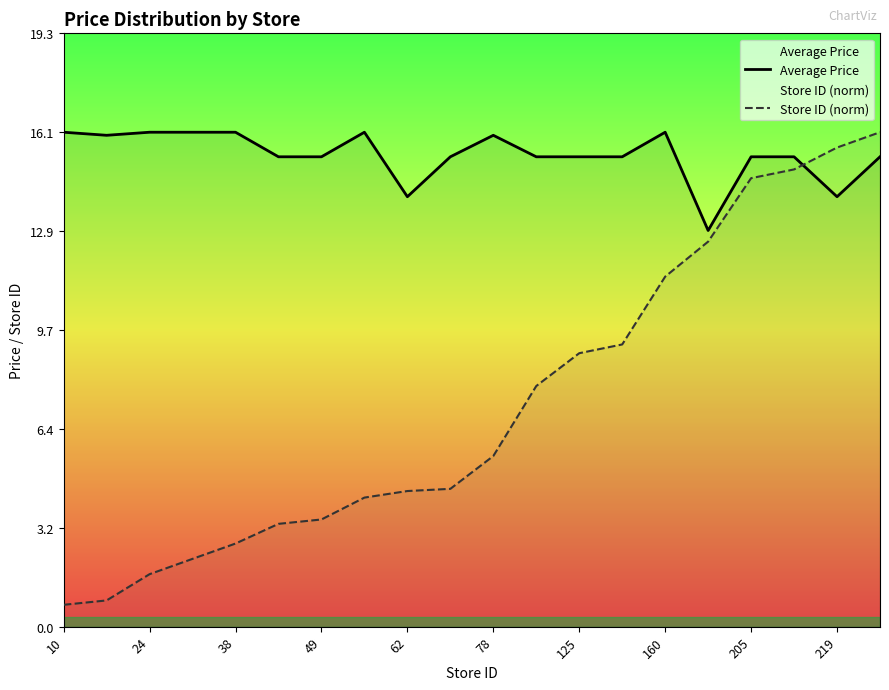

Reading left to right, list all the values displayed in this chart.

Average Price: 16.1	16.0	16.1	16.1	16.1	15.3	15.3	16.1	14.0	15.3	16.0	15.3	15.3	15.3	16.1	12.9	15.3	15.3	14.0	15.3
Store ID (norm): 0.7	0.9	1.7	2.2	2.7	3.3	3.5	4.2	4.4	4.5	5.6	7.8	8.9	9.2	11.4	12.5	14.6	14.9	15.6	16.1